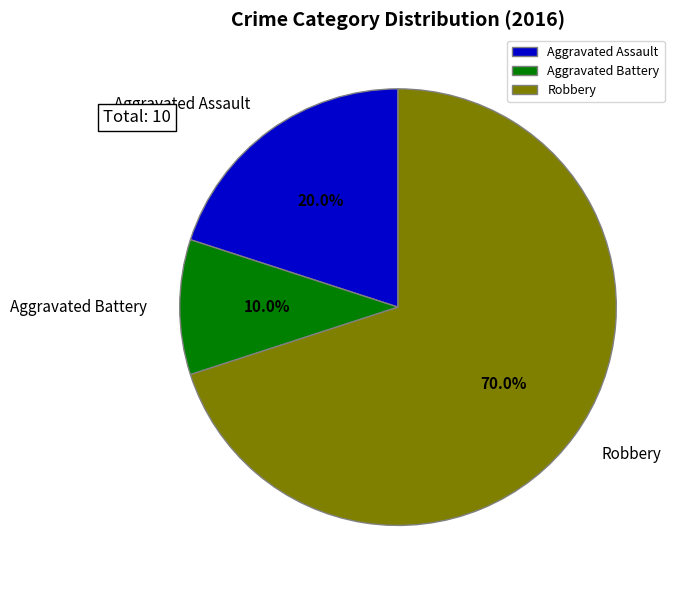

Which category accounts for the majority?

Robbery